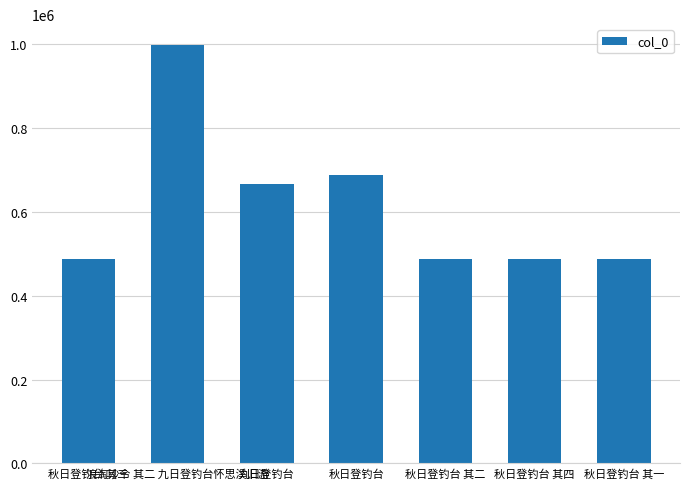

What is the average value?

615105